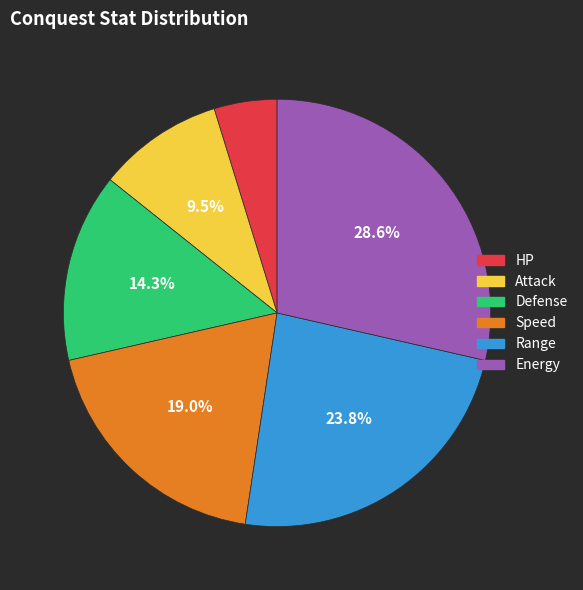

Is it true that Energy is 29% of the pie?

True